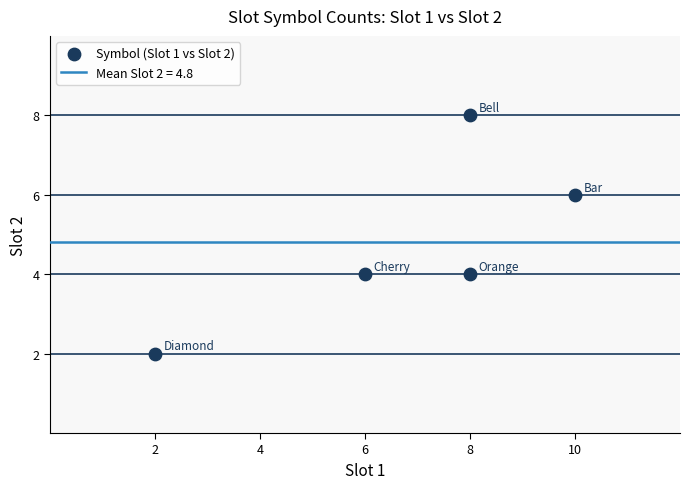

What is the average Y value?

5